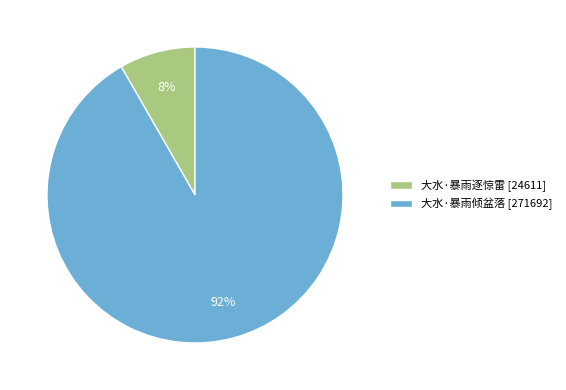

To the nearest percent, what is the average slice percentage?

50%